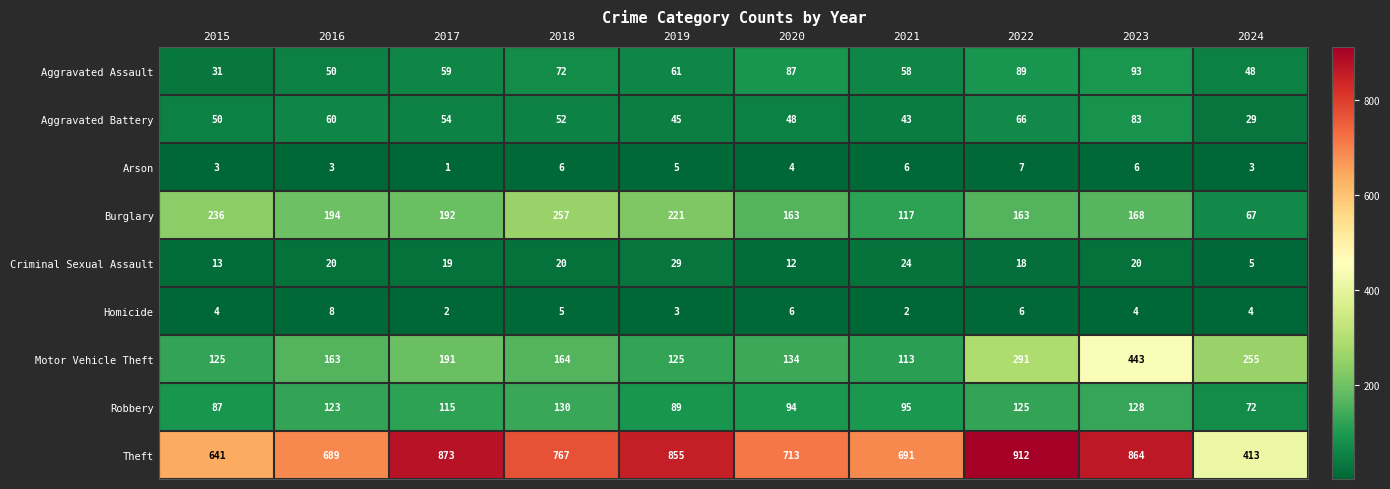

At which label does Motor Vehicle Theft first exceed 164?

2017